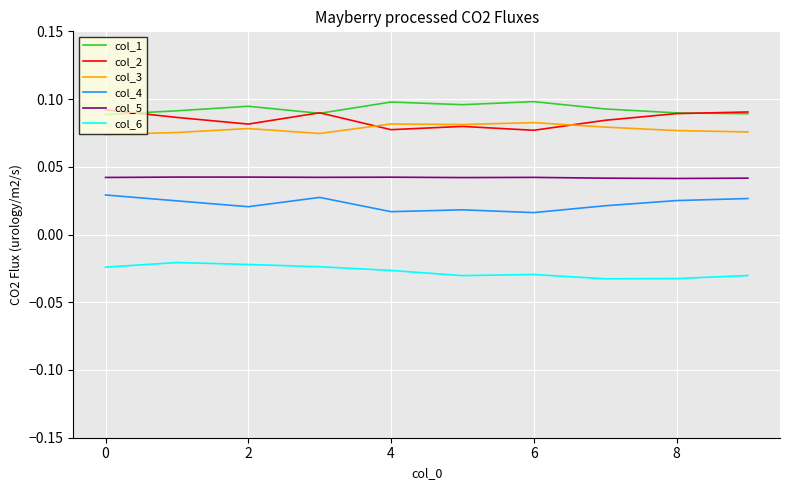

True or false: col_2 and col_4 cross at least once.

False